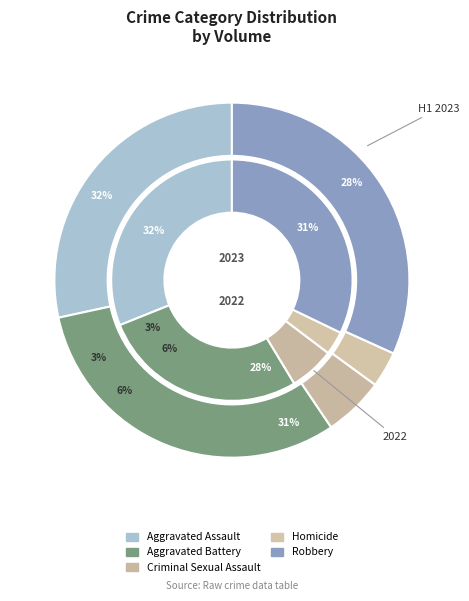

Count the number of slices in the pie.

5